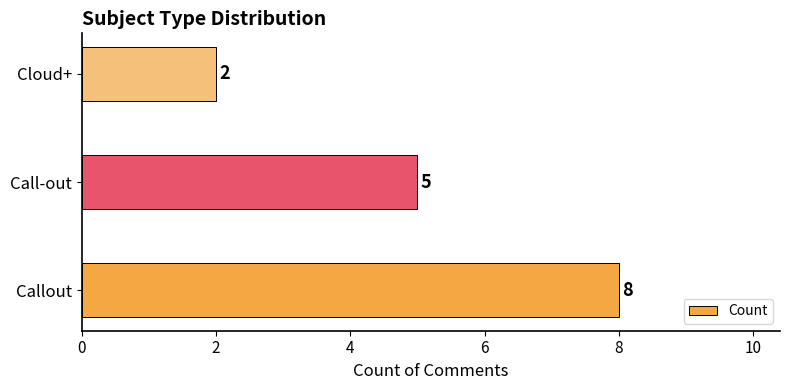

Reading top to bottom, extract all data points from this chart.

Cloud+=2	Call-out=5	Callout=8